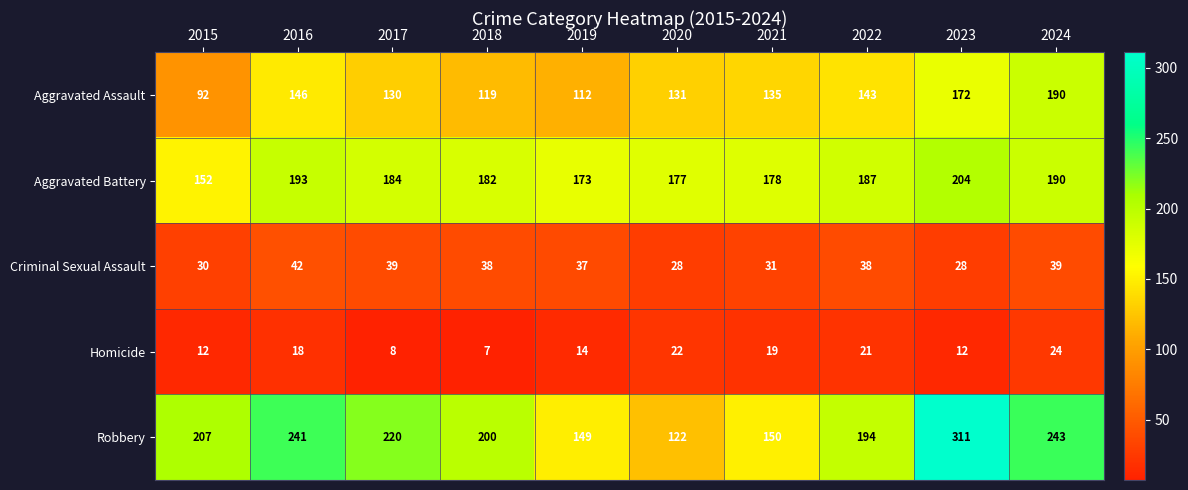

Rank the series by their maximum value, from lowest to highest.

Homicide, Criminal Sexual Assault, Aggravated Assault, Aggravated Battery, Robbery